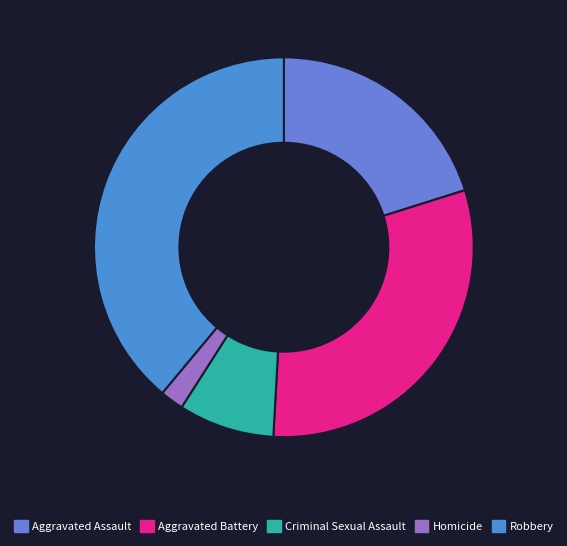

Which has a higher value, Robbery or Homicide?

Robbery